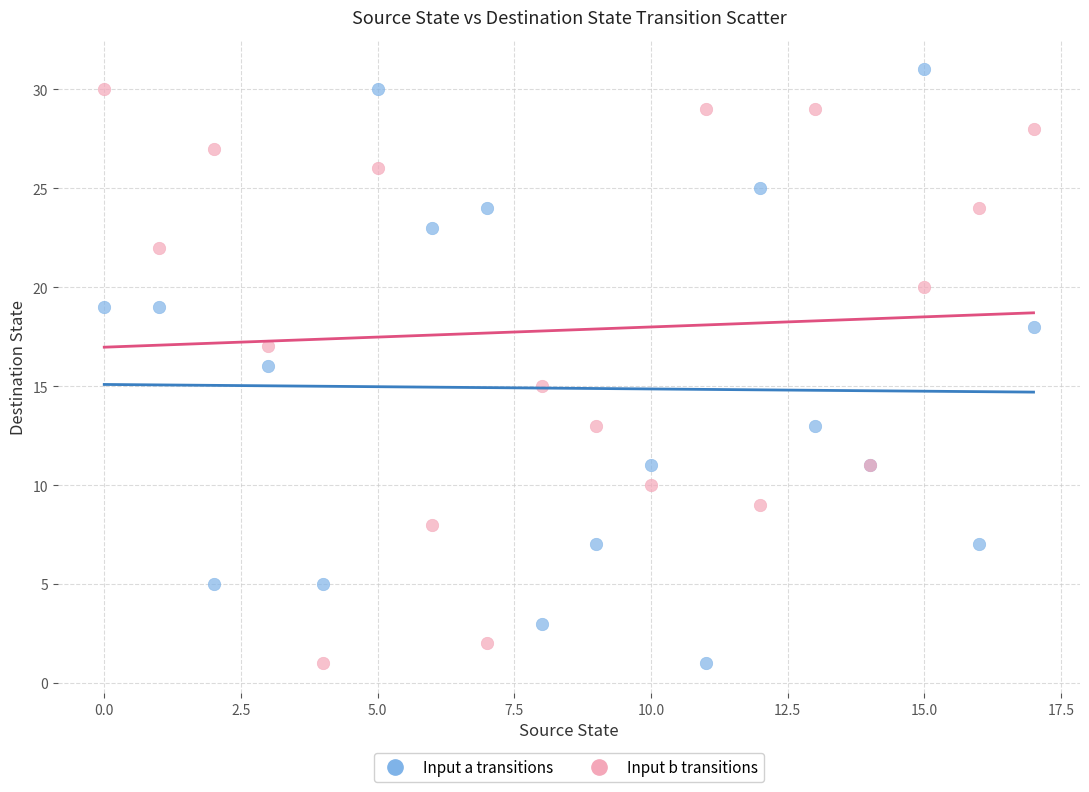

Which series contains the highest Y value?

Input a transitions